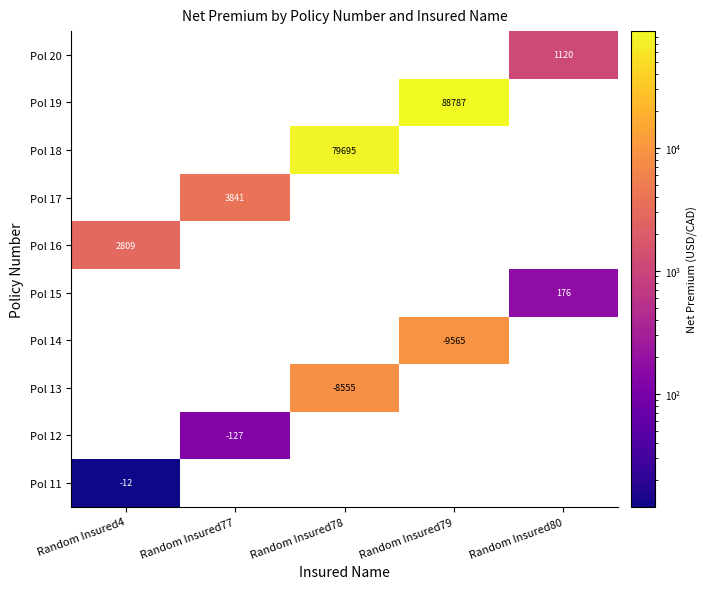

Where does the data first go above 1120?

Random Insured4_CAD